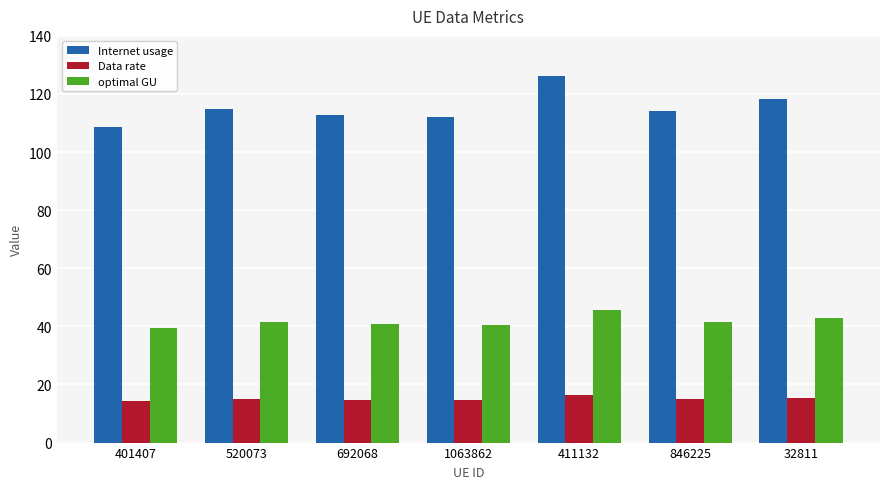

Where does the optimal GU series first go above 41?

520073